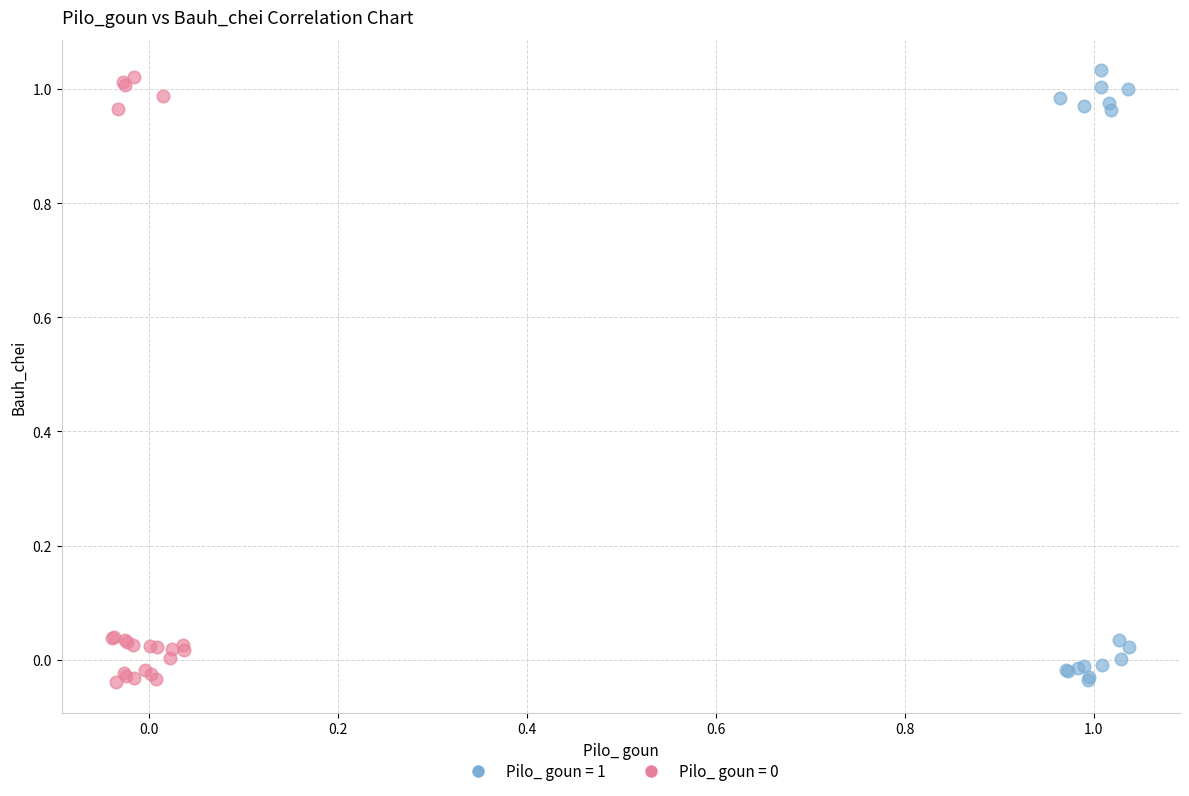

Which series contains the highest Y value?

Pilo_ goun = 1